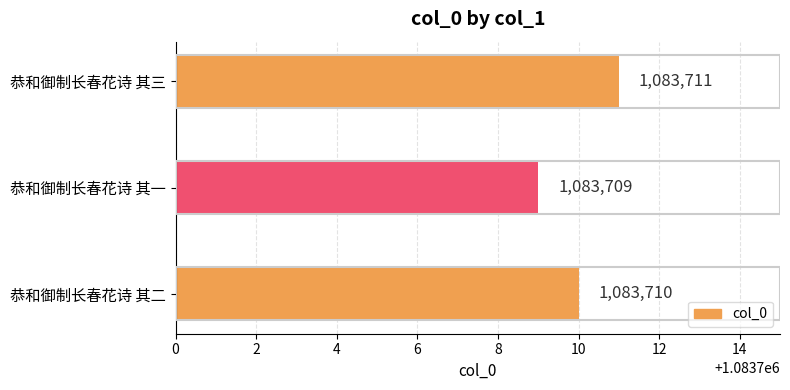

True or false: the data shows 496778 at 恭和御制长春花诗 其一.

False